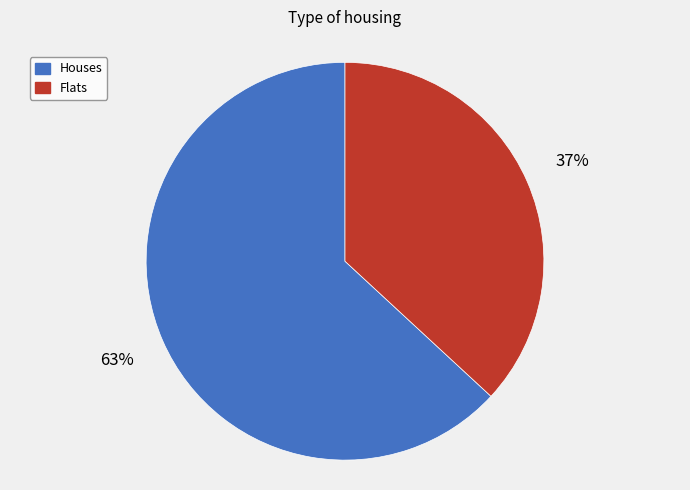

Rank the categories by value from lowest to highest.

Flats, Houses